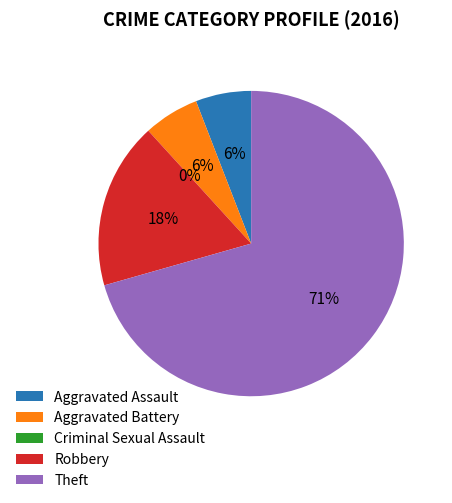

Is Criminal Sexual Assault the majority of the pie?

No